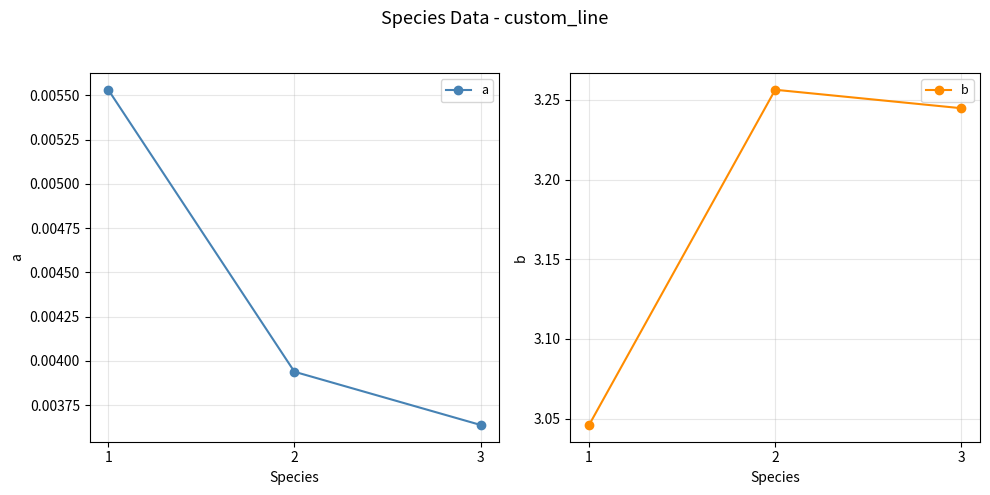

Reading left to right, transcribe all the data shown in this chart.

a: 0.0	0.0	0.0
b: 3.0	3.3	3.2